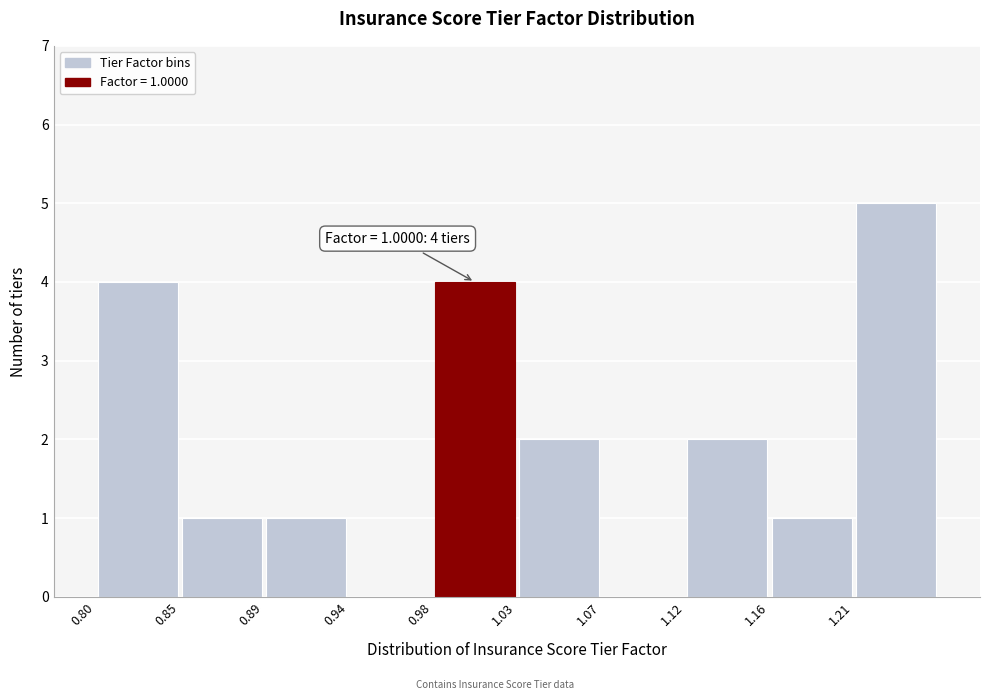

Which range on the x-axis has the tallest bar?

1.205 to 1.250